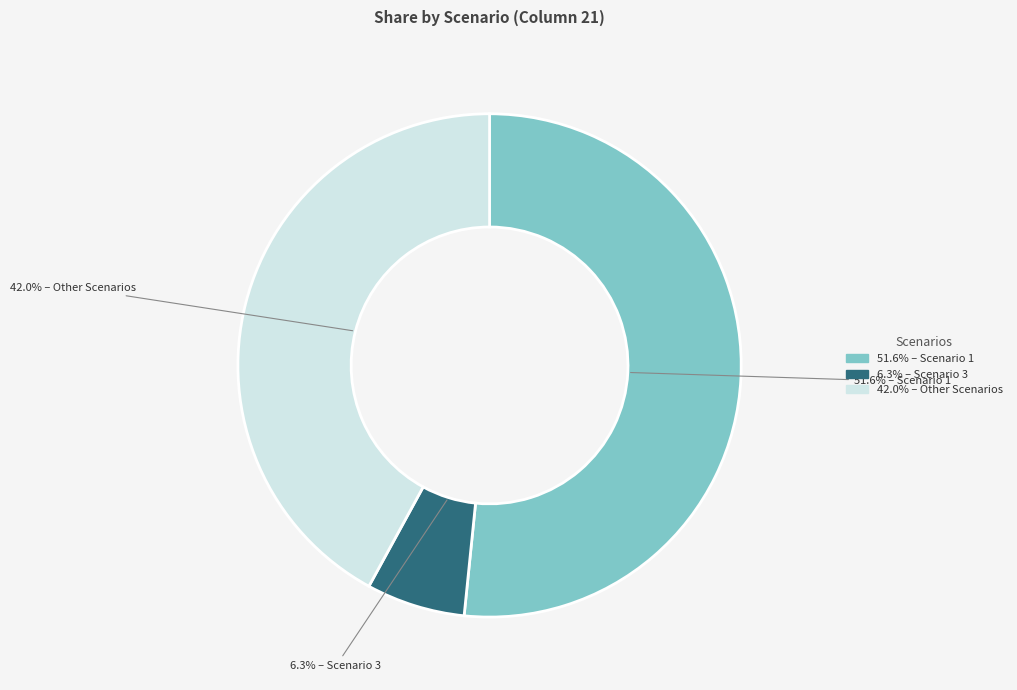

Is there a majority slice in this chart?

Yes